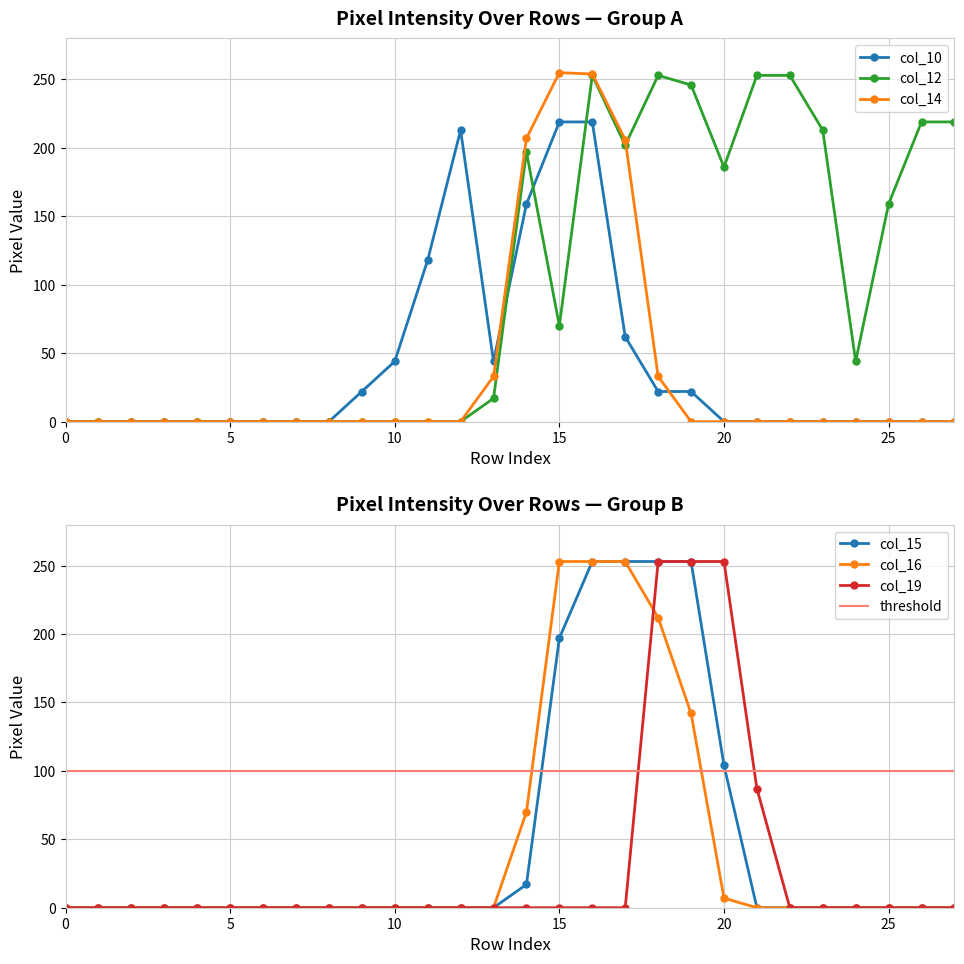

Between 2 and 15, which is larger?

15